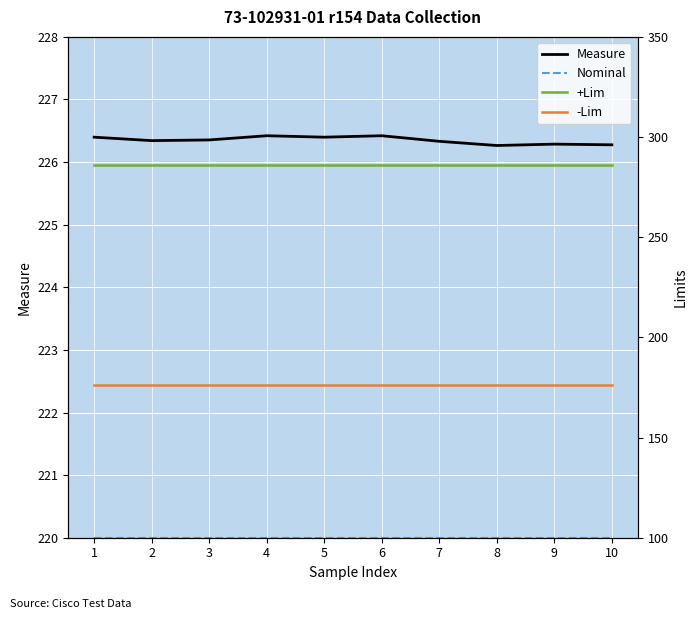

What is the maximum value for -Lim?

176.0